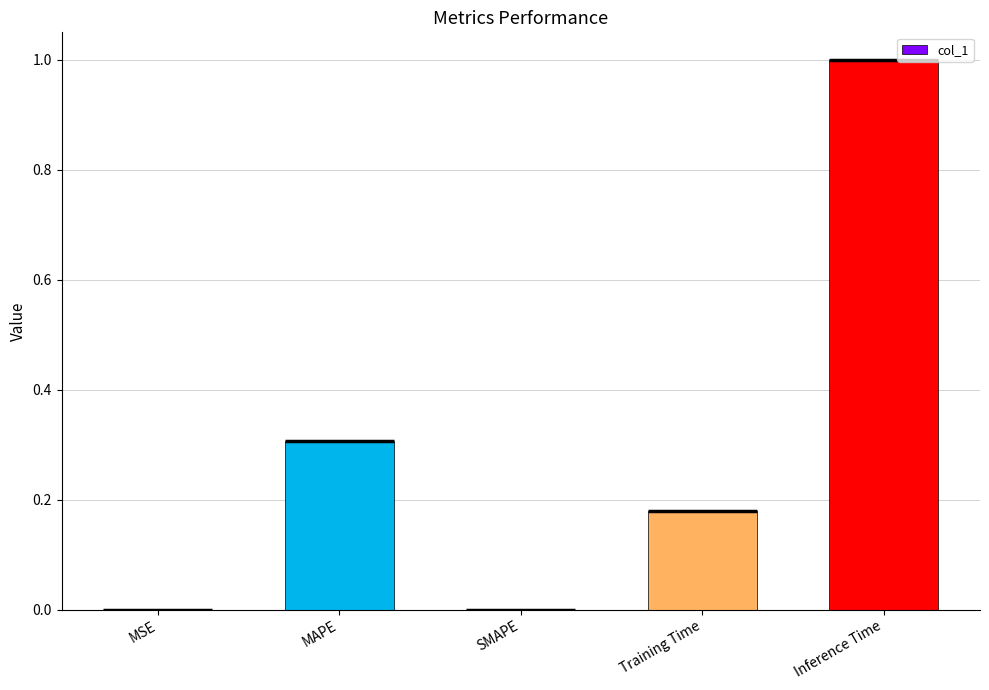

Count the number of categories in the chart.

5